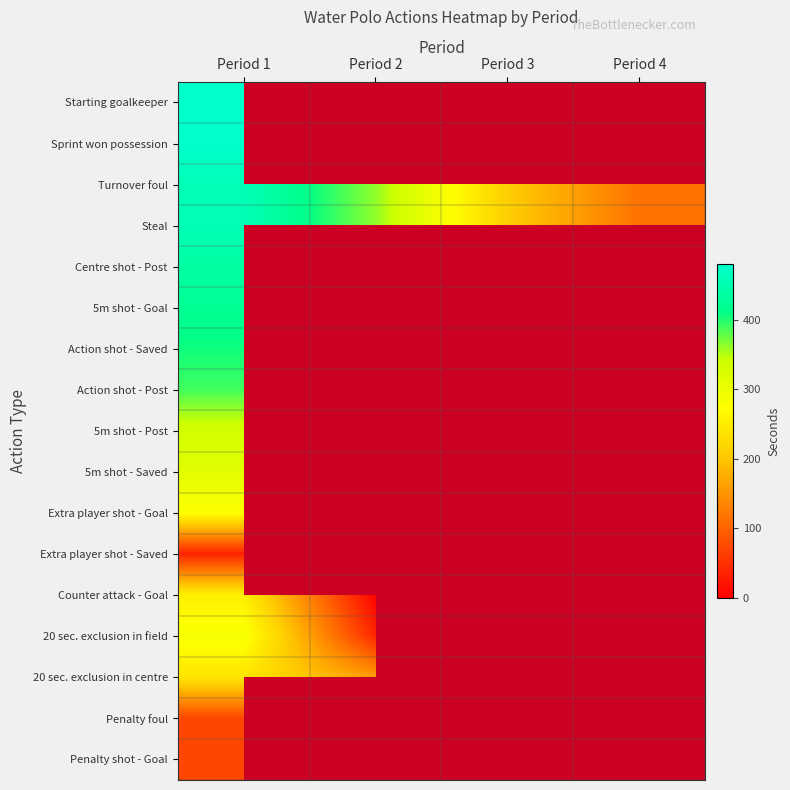

True or false: Steal has a value of 84.2 at Period 2.

False